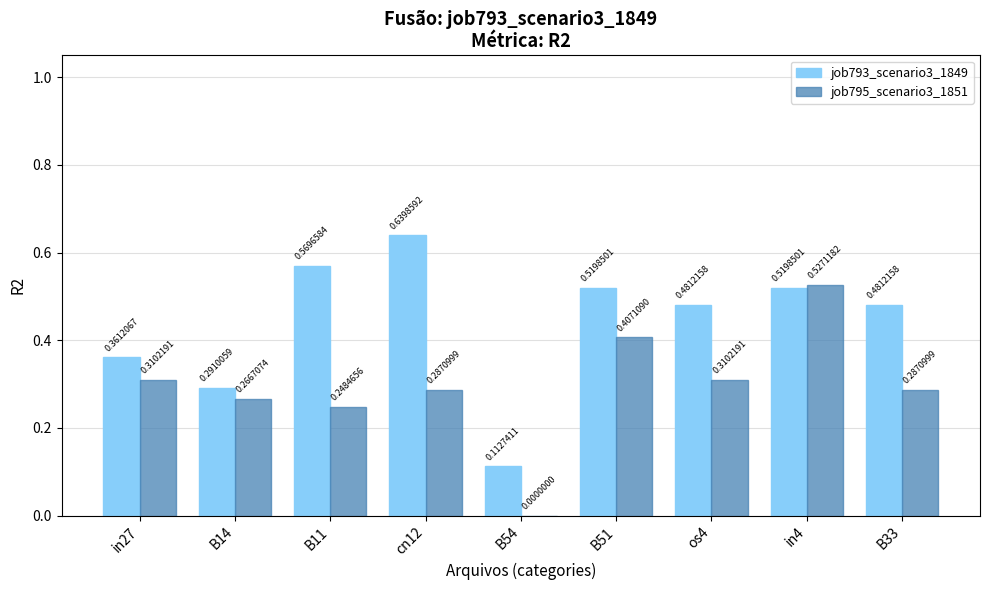

Which series changed the most between B51 and in4?

job795_scenario3_1851